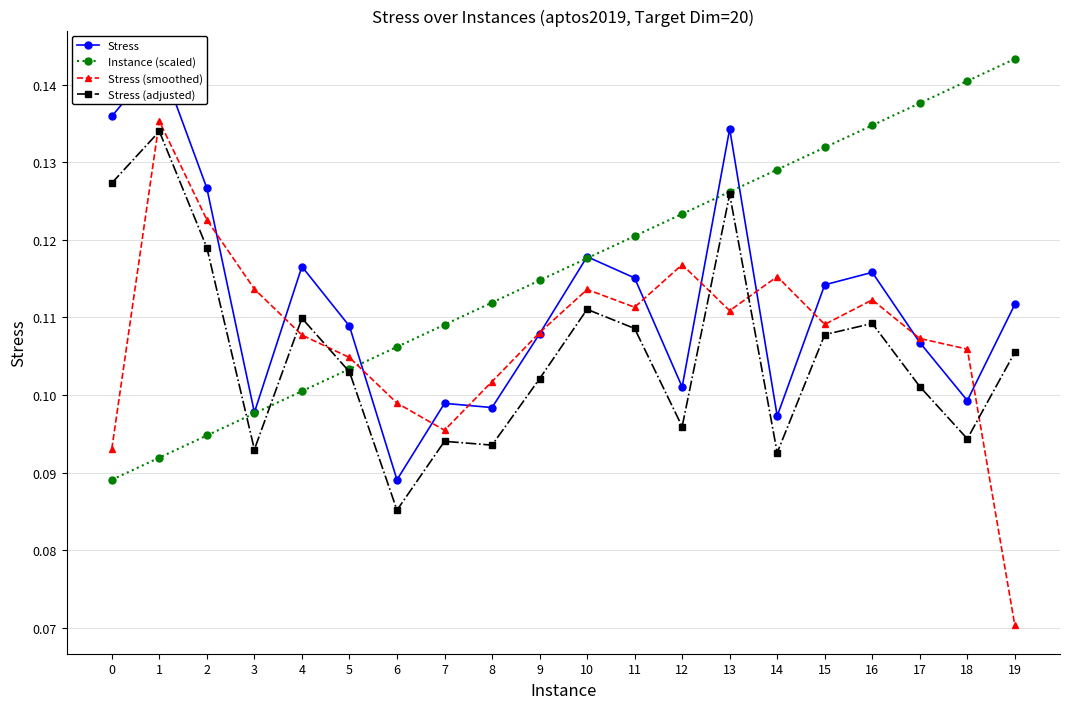

The value of Stress at 2 is 0.2. True or false?

False